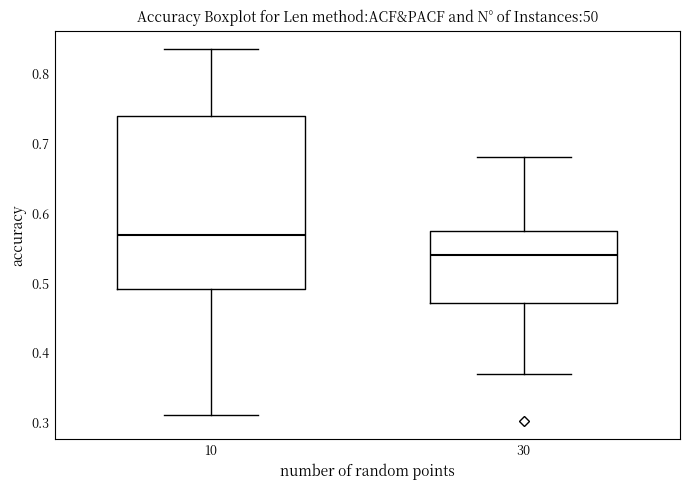

Where is the lower edge of the box at x = 30 on the y-axis? The values are not printed on the chart, so give them approximately, as read against the axis.

0.47